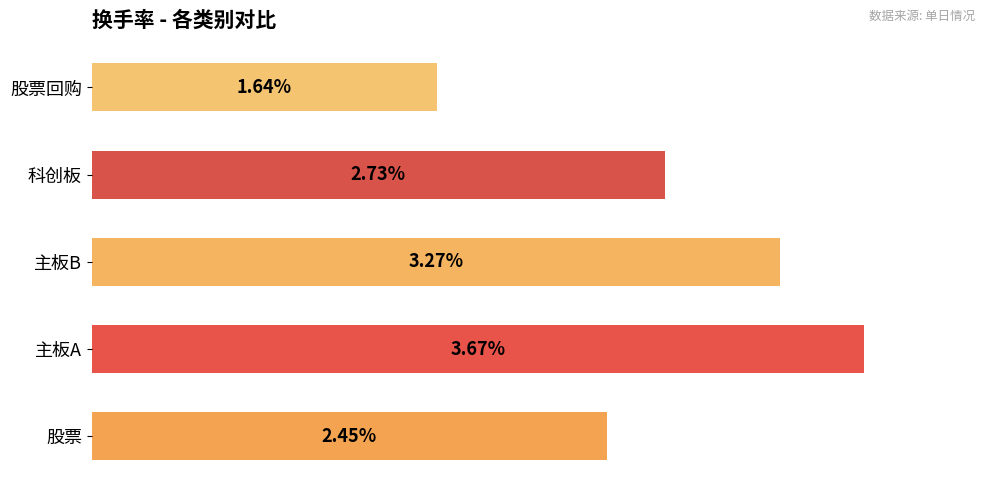

List the labels in order of value, largest first.

主板A, 主板B, 科创板, 股票, 股票回购